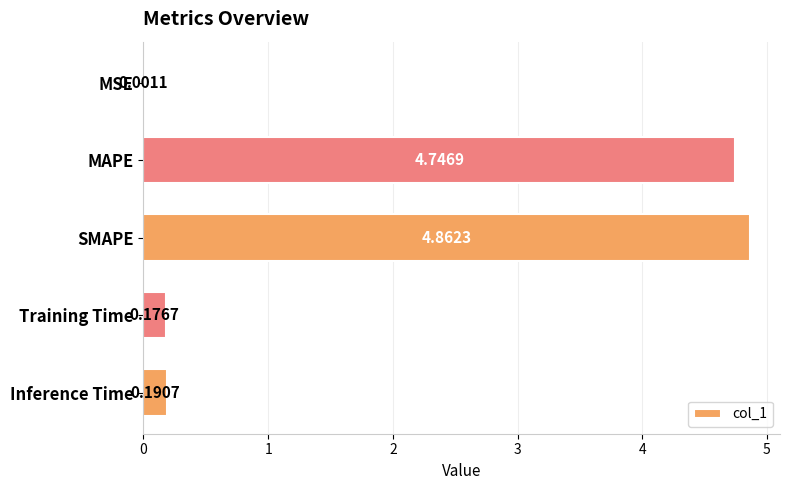

Are the bars horizontal?

Yes